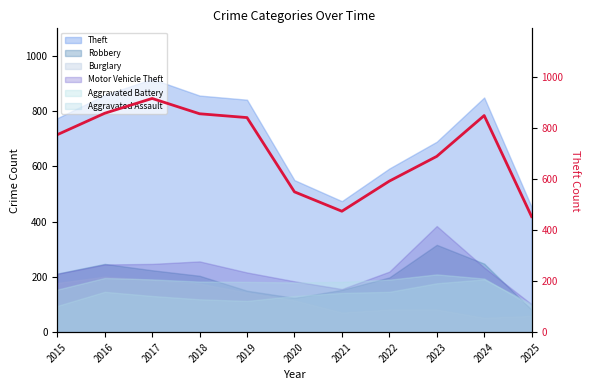

Rank the categories by value from highest to lowest.

2017, 2016, 2018, 2024, 2019, 2015, 2023, 2022, 2020, 2021, 2025